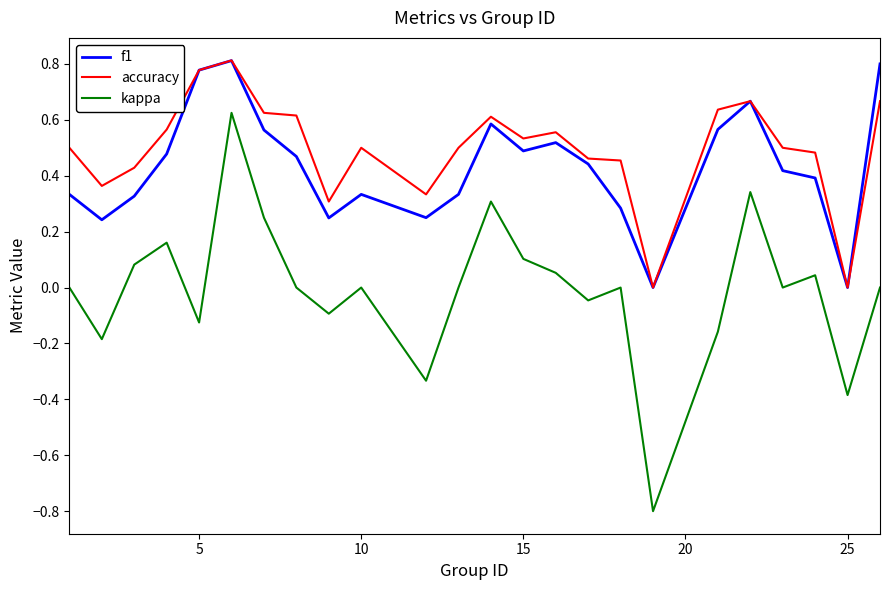

In f1, how many points are lower than both neighbors (excluding endpoints)?

6